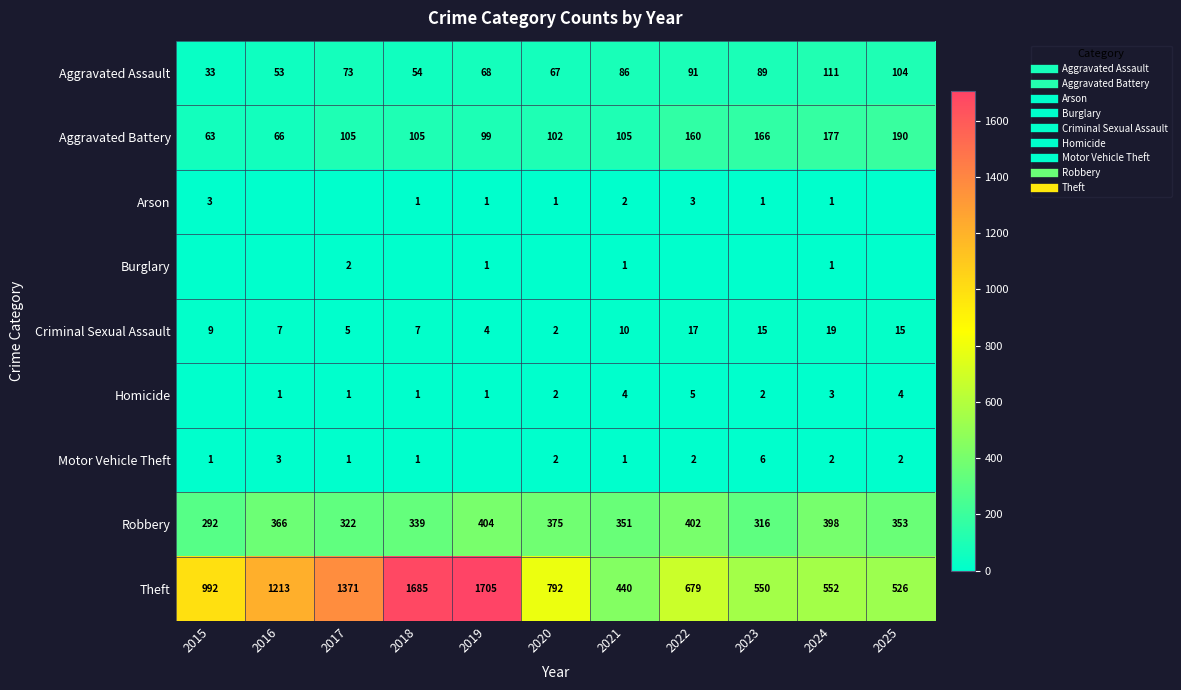

Is it true that Homicide equals 3 at 2024?

True